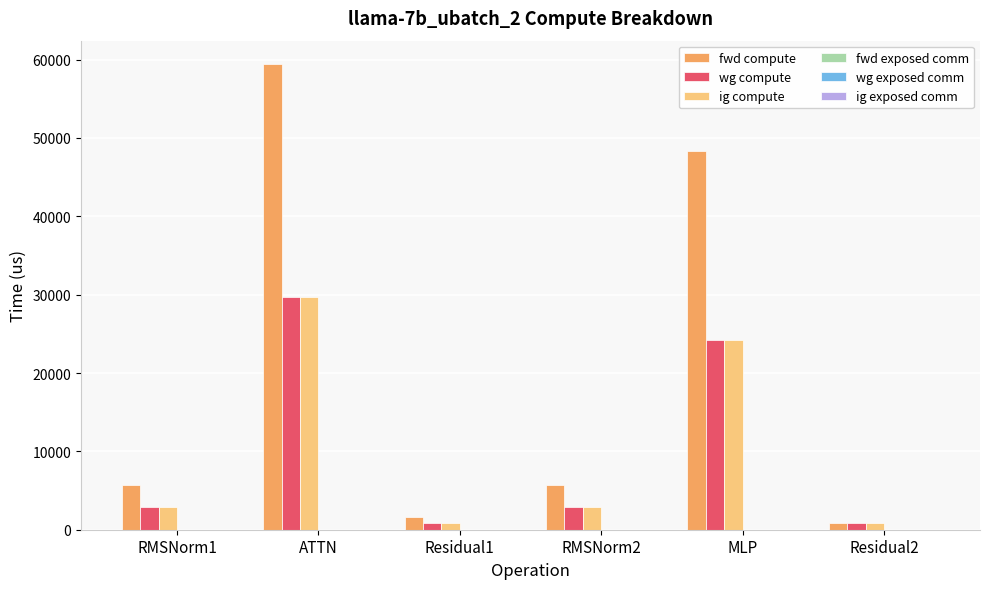

What is the maximum value for wg compute?

29723.4